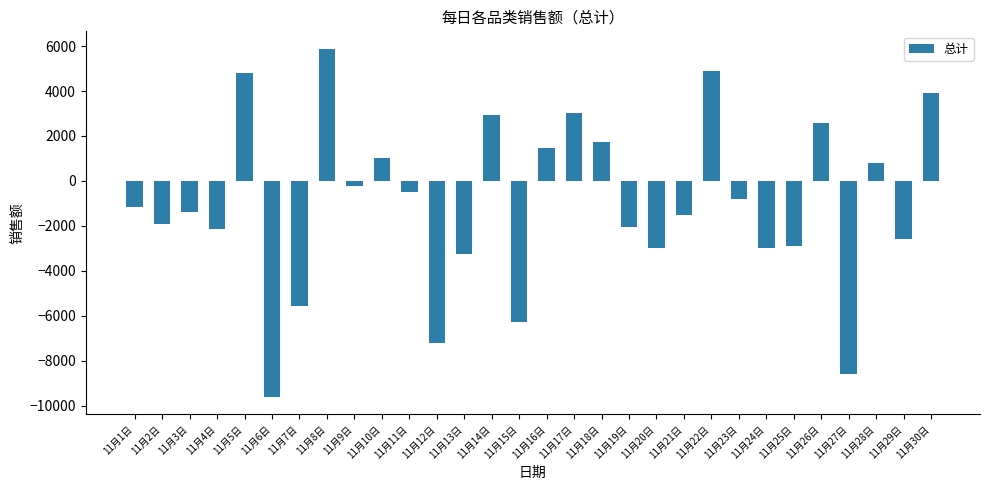

What is the difference between the second highest and minimum values?

14489